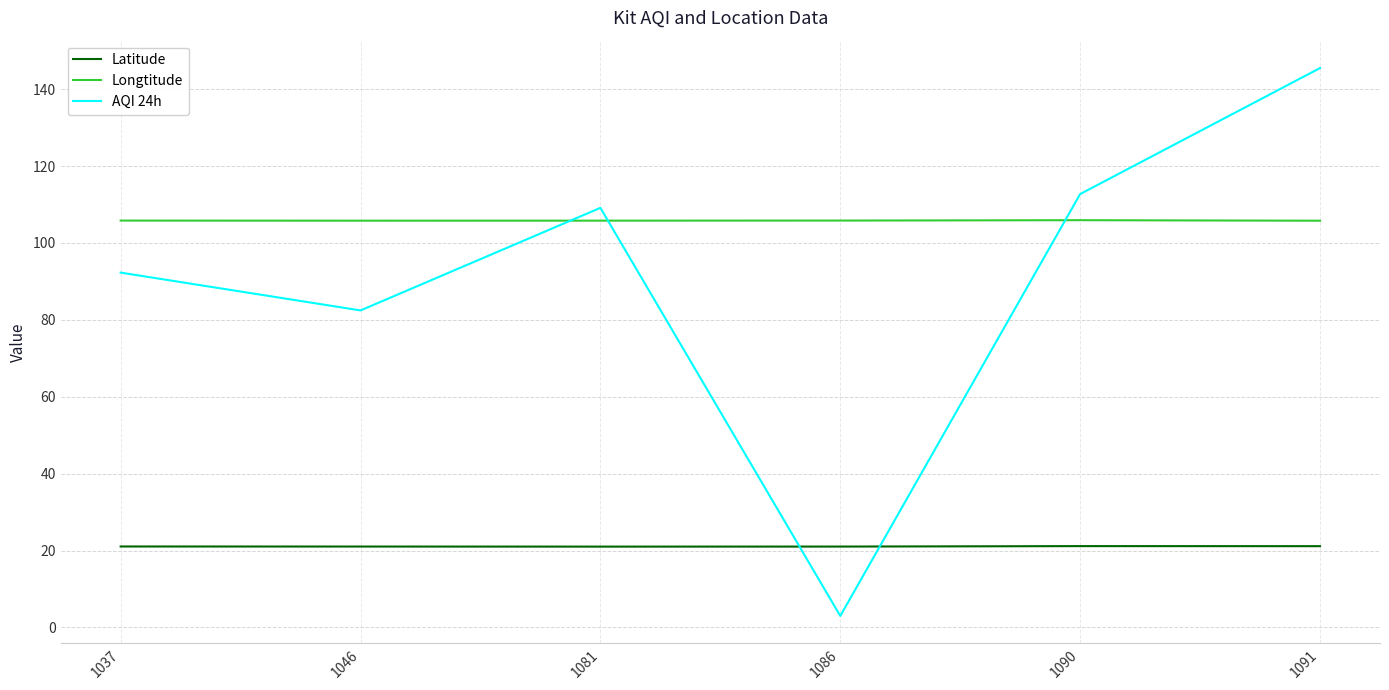

Which series changed the most between 1081 and 1086?

AQI 24h